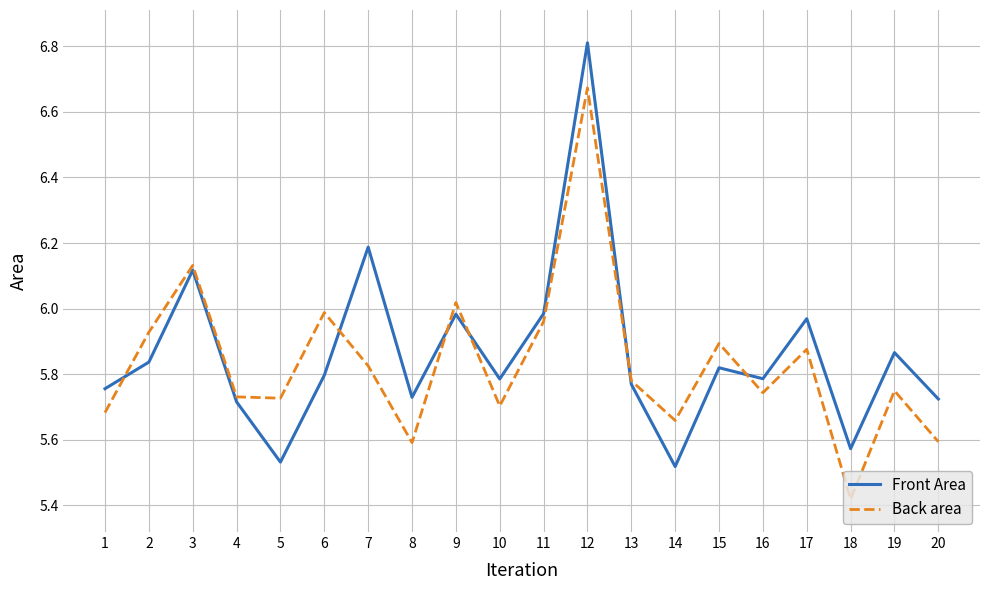

At which label does Front Area reach its minimum?

14